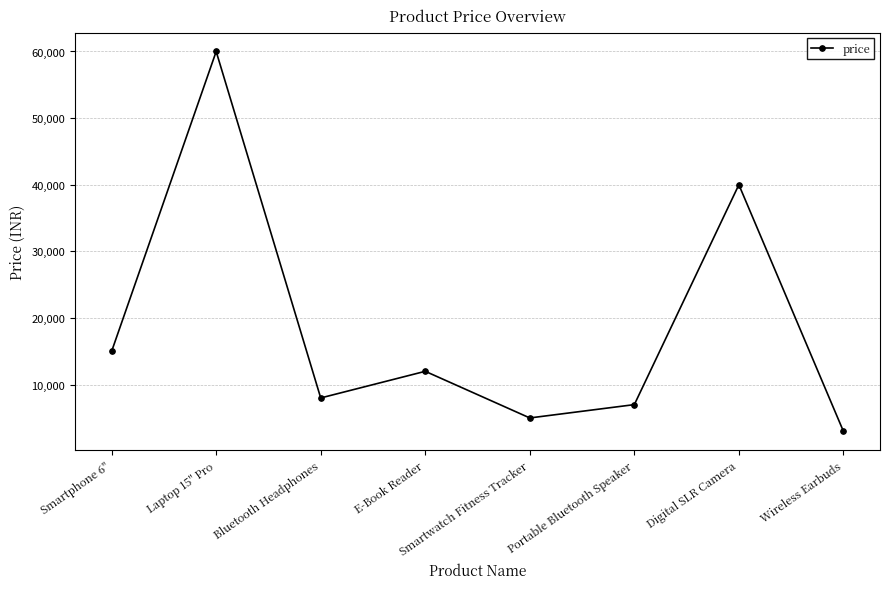

Which has a higher value, Laptop 15" Pro or Digital SLR Camera?

Laptop 15" Pro